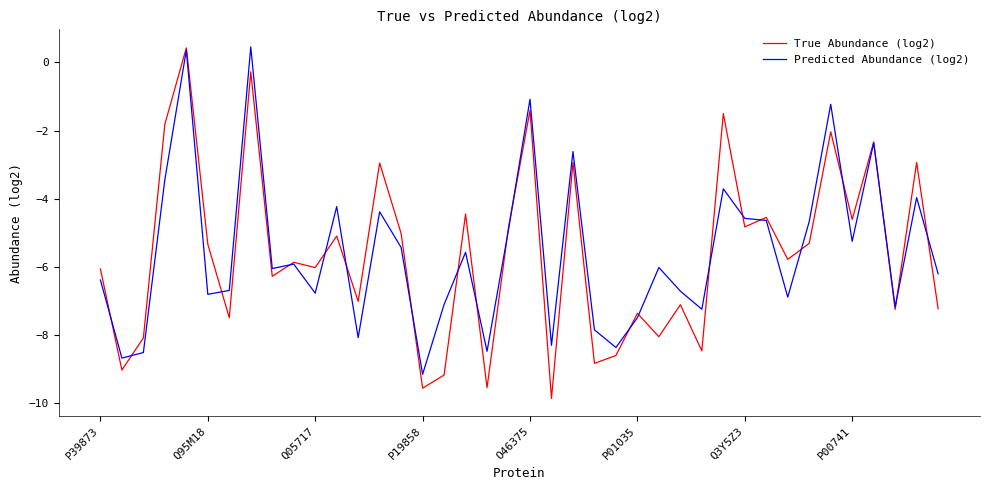

In True Abundance (log2), how many points are lower than both neighbors (excluding endpoints)?

15